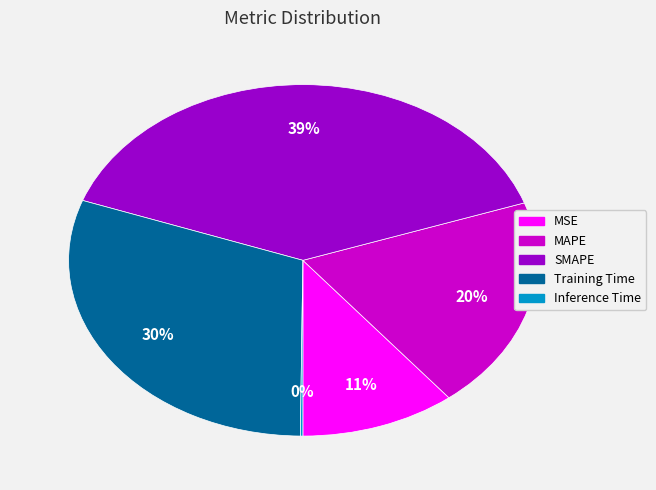

Between SMAPE and MAPE, which is larger?

SMAPE